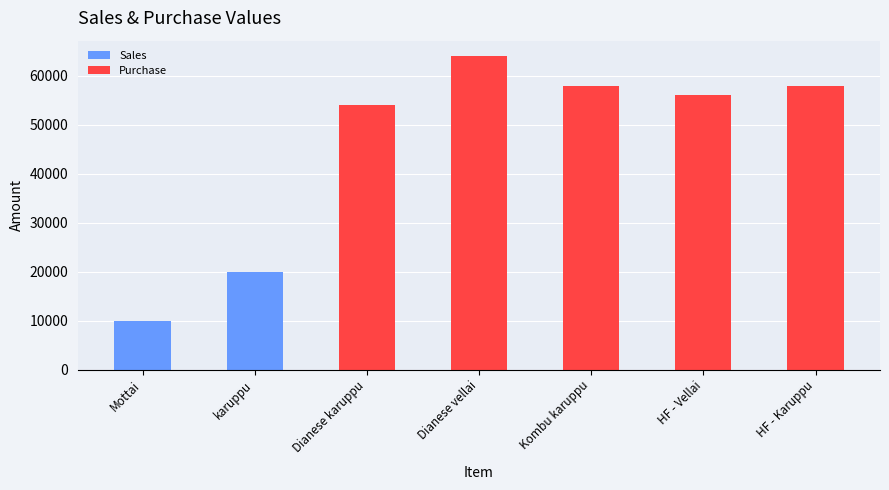

The chart shows a value of 58000 at Kombu karuppu. True or false?

True